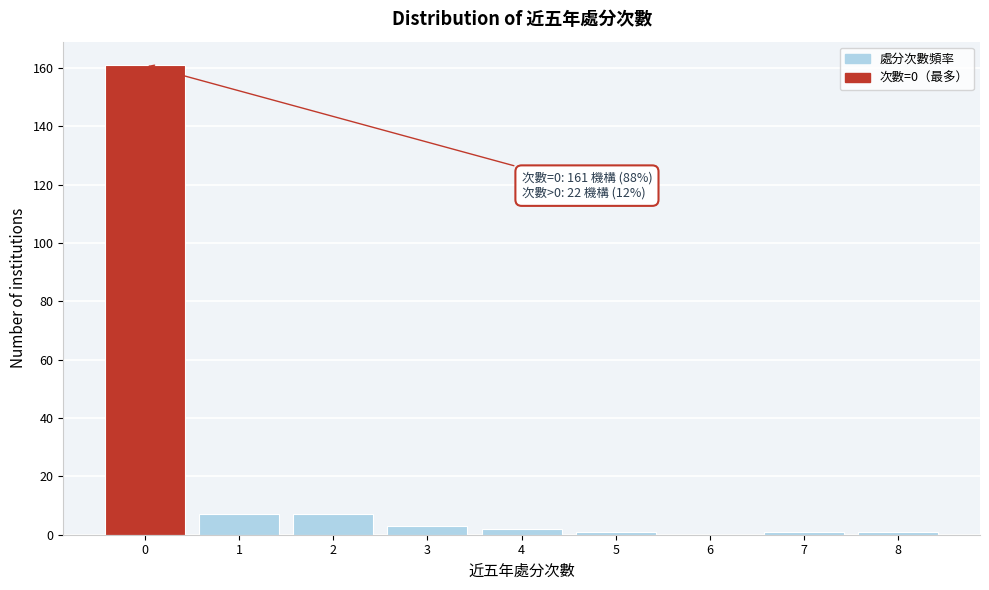

Reading left to right, what are all the values shown in this chart?

0=161	1=7	2=7	3=3	4=2	5=1	6=0	7=1	8=1